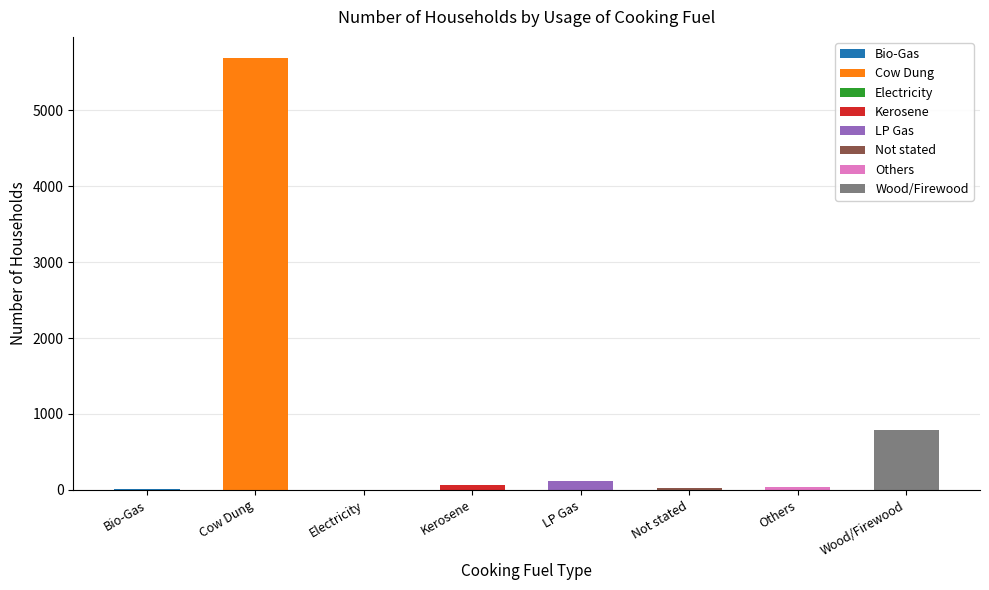

What is the value of the 3rd bar from the left?

2